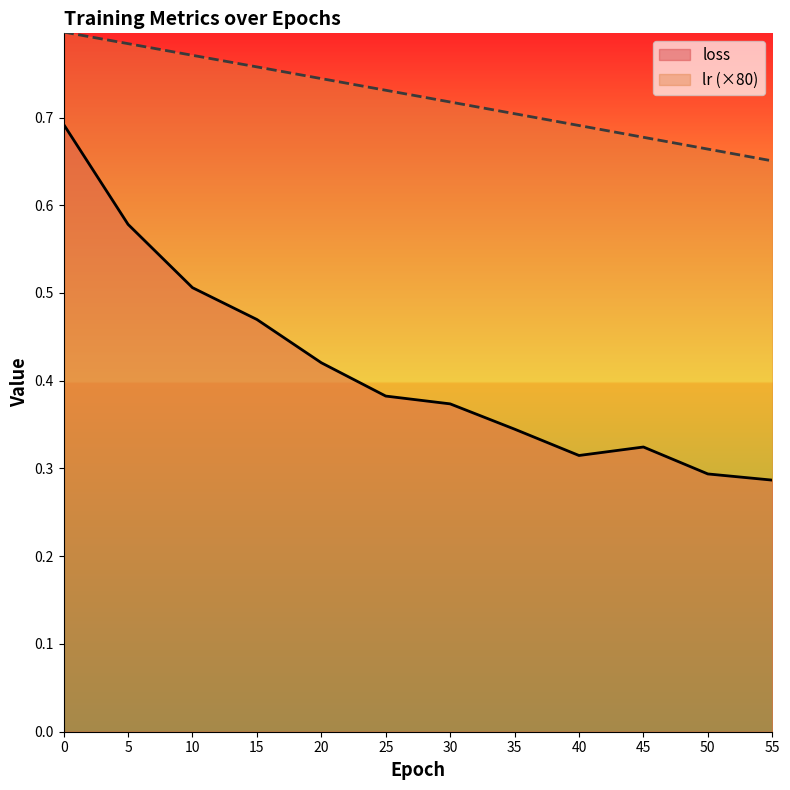

At how many categories does at least one series exceed 0?

12